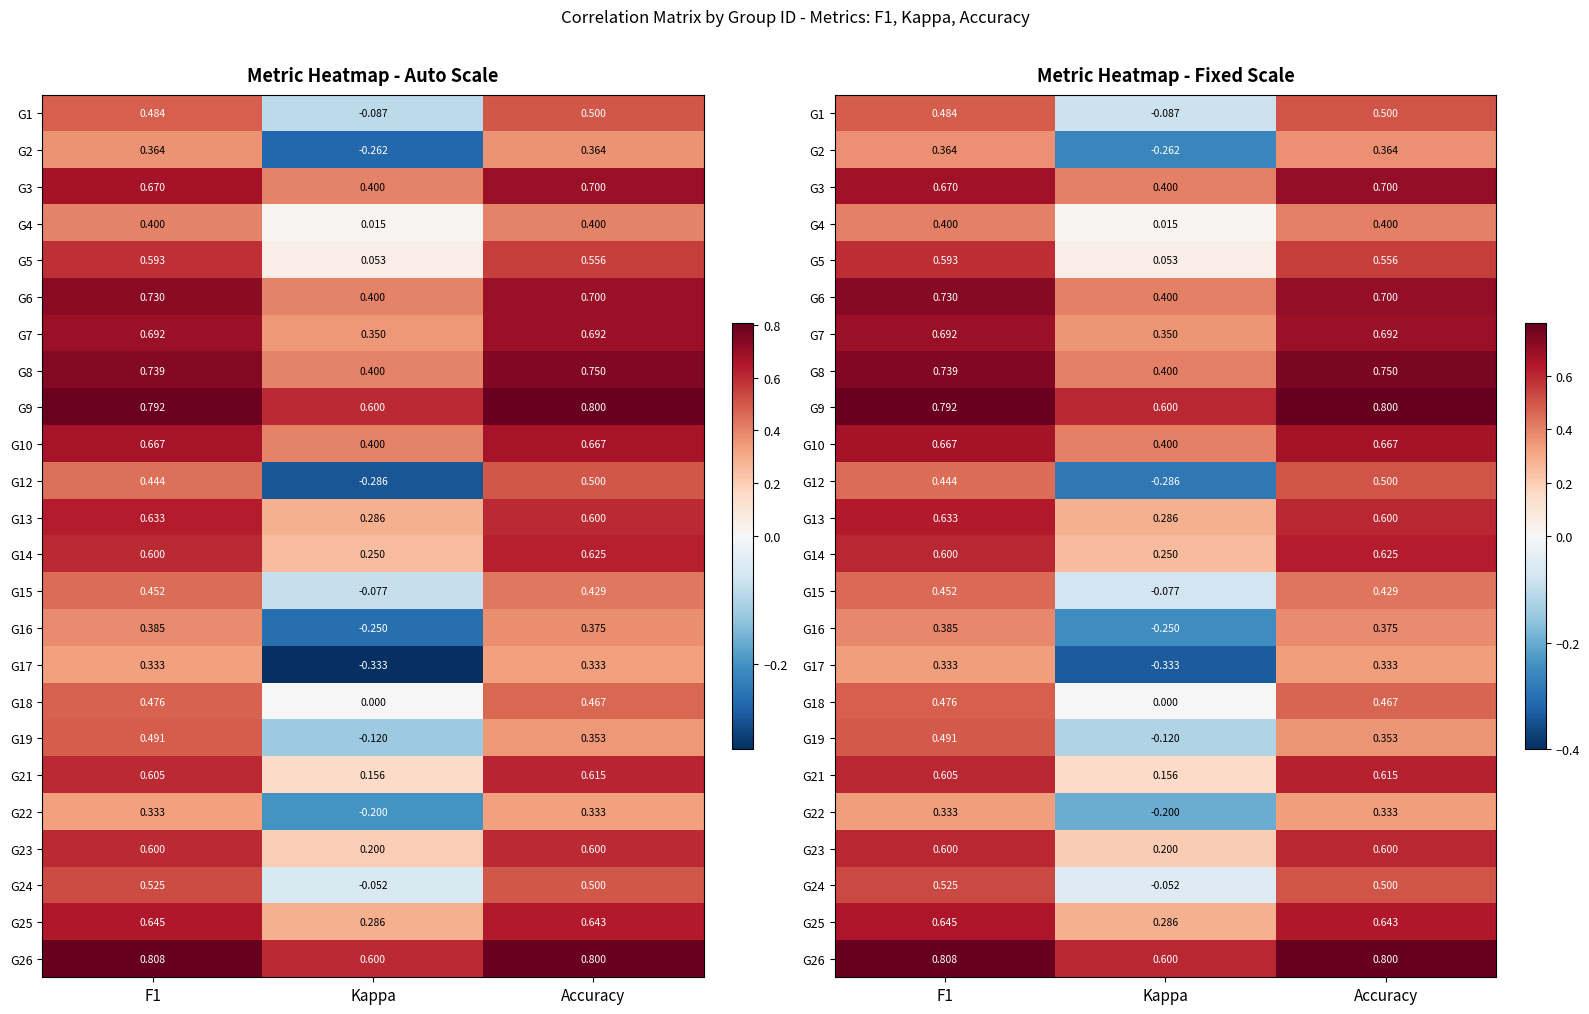

Which series has the largest range (max minus min)?

G12